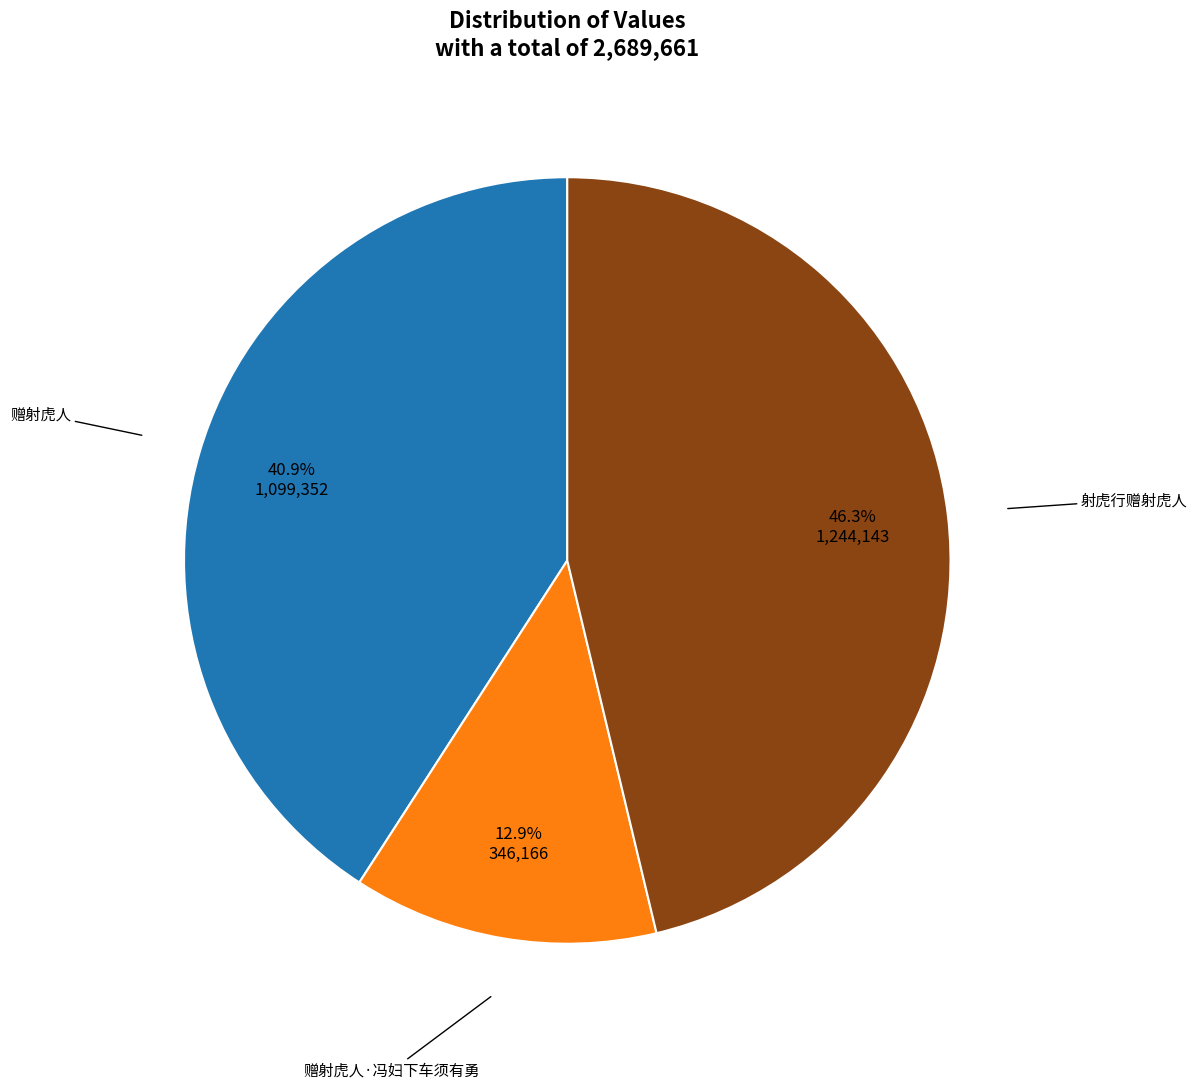

Is there a majority slice in this chart?

No